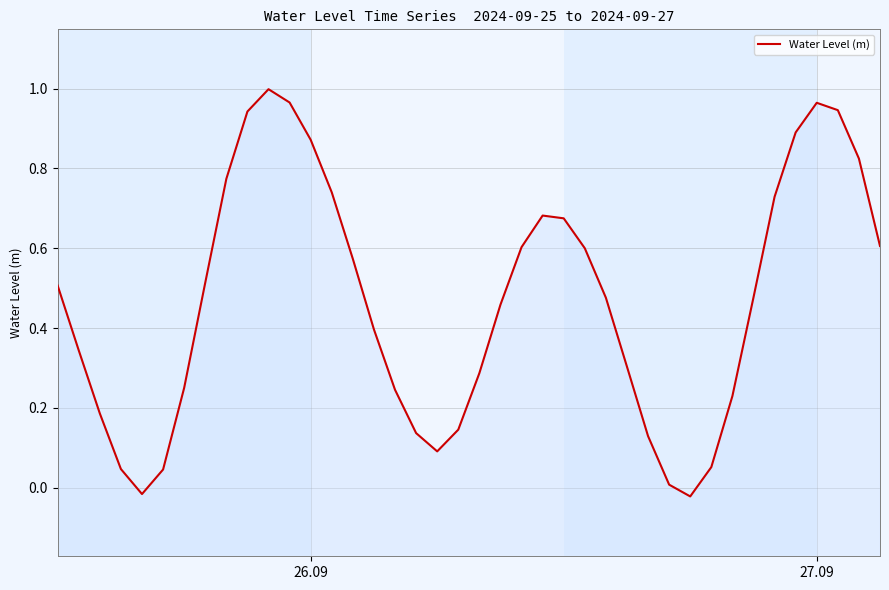

What is the greatest value displayed?

1.0